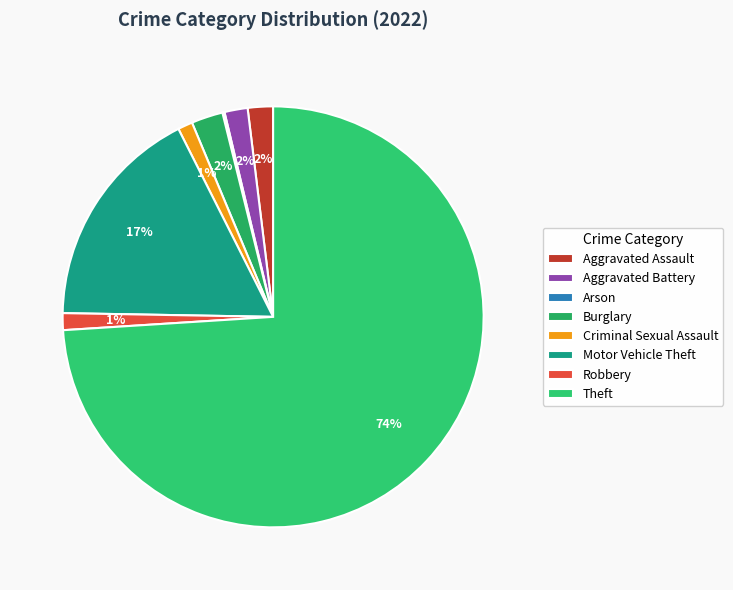

What is the largest slice in the pie chart?

Theft